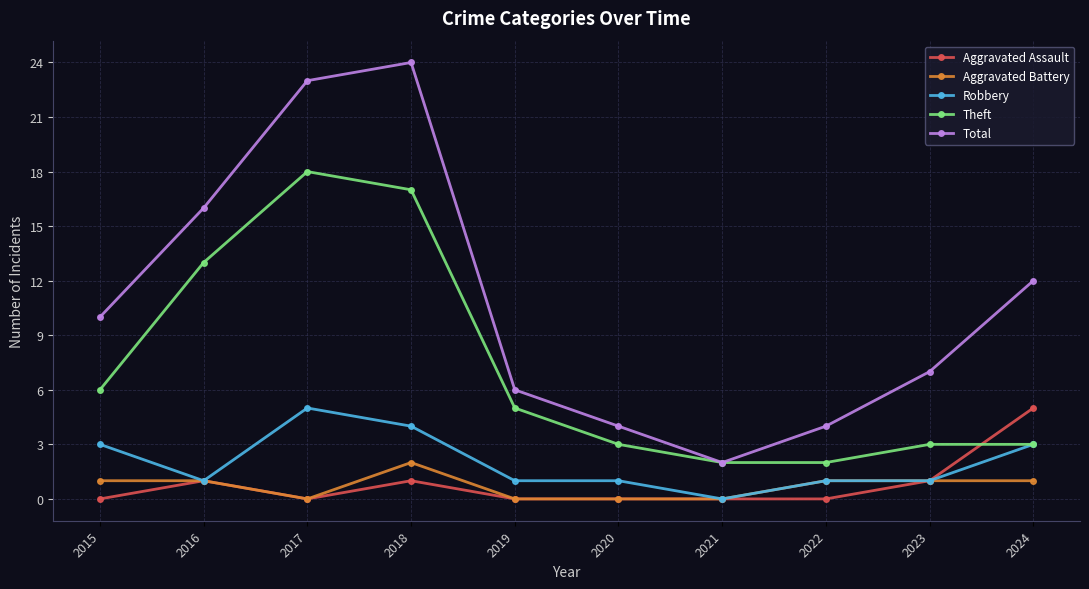

How many values in Robbery are above zero?

9